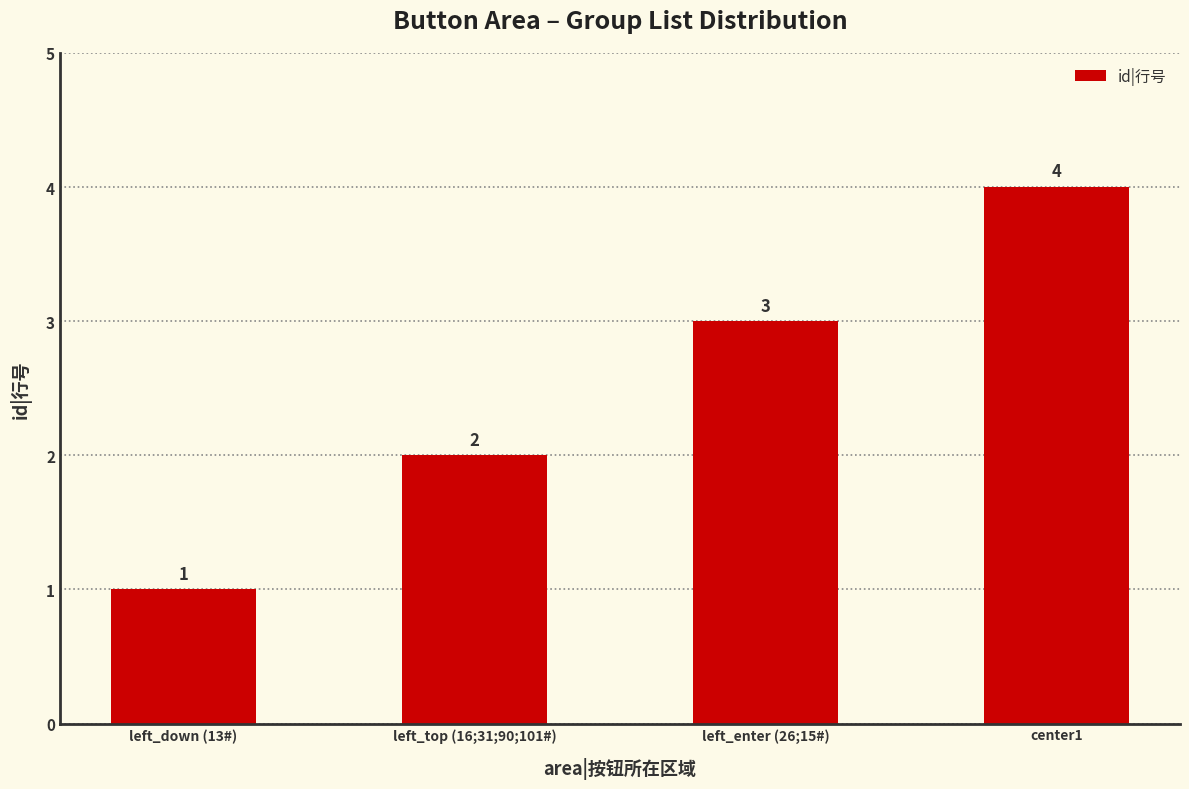

The chart shows a value of 0 at left_down (13#). True or false?

False